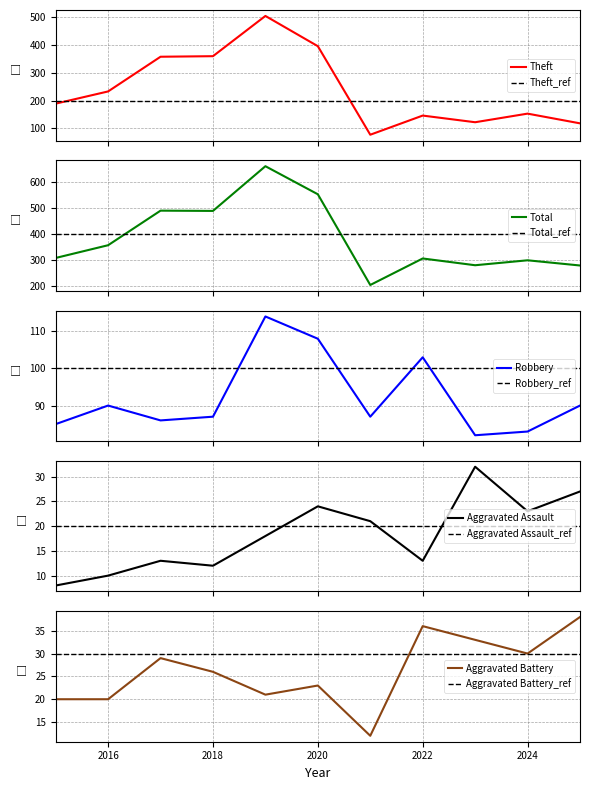

Reading right to left, list all the values displayed in this chart.

Theft: 2025=118	2024=153	2023=122	2022=146	2021=77	2020=396	2019=505	2018=360	2017=358	2016=233	2015=189
Total: 2025=277	2024=297	2023=278	2022=304	2021=202	2020=551	2019=659	2018=487	2017=488	2016=355	2015=306
Robbery: 2025=90	2024=83	2023=82	2022=103	2021=87	2020=108	2019=114	2018=87	2017=86	2016=90	2015=85
Aggravated Assault: 2025=27	2024=23	2023=32	2022=13	2021=21	2020=24	2019=18	2018=12	2017=13	2016=10	2015=8
Aggravated Battery: 2025=38	2024=30	2023=33	2022=36	2021=12	2020=23	2019=21	2018=26	2017=29	2016=20	2015=20